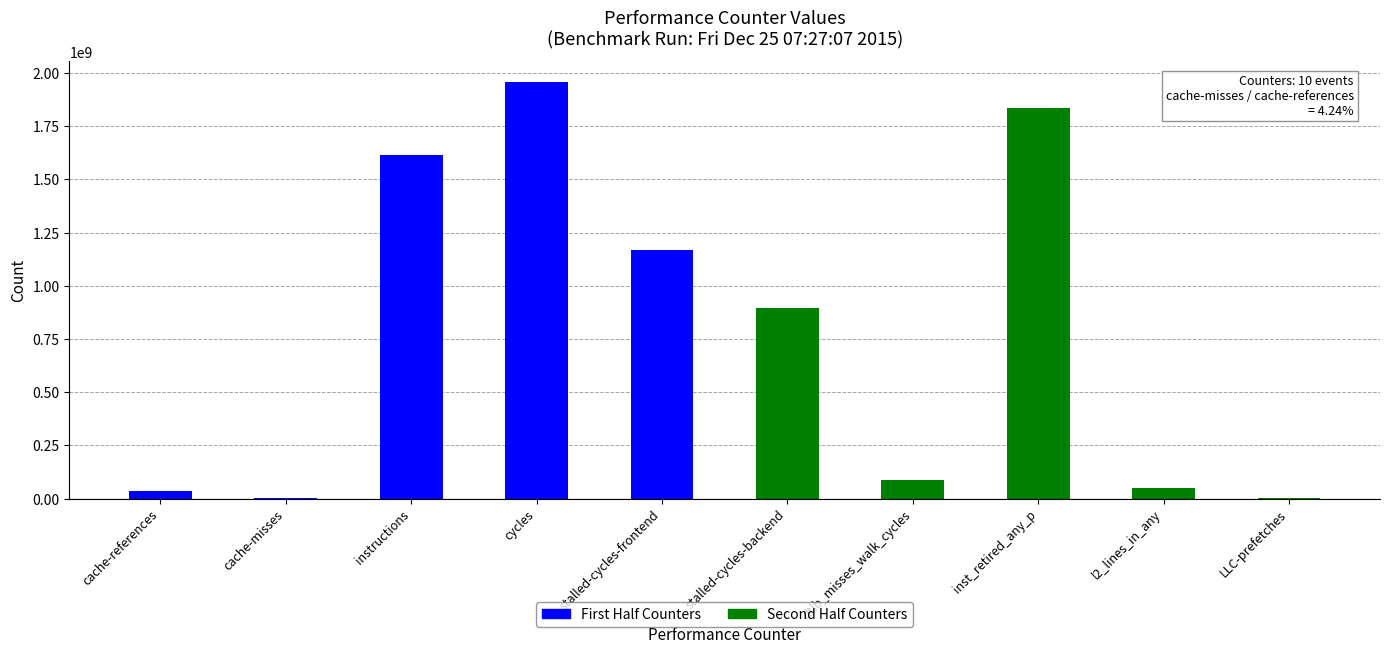

What is the sum of all Second Half Counters values?

2869401583